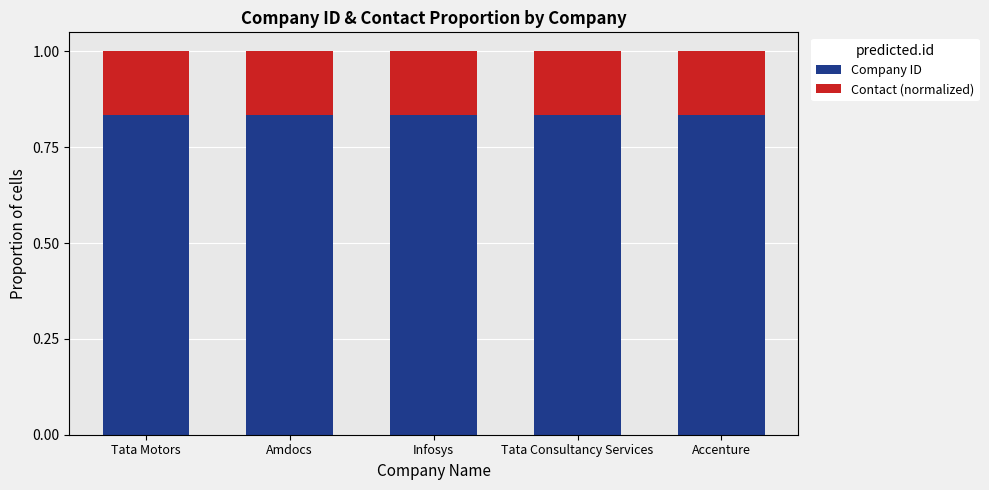

Is it true that Company ID equals 1.3 at Amdocs?

False